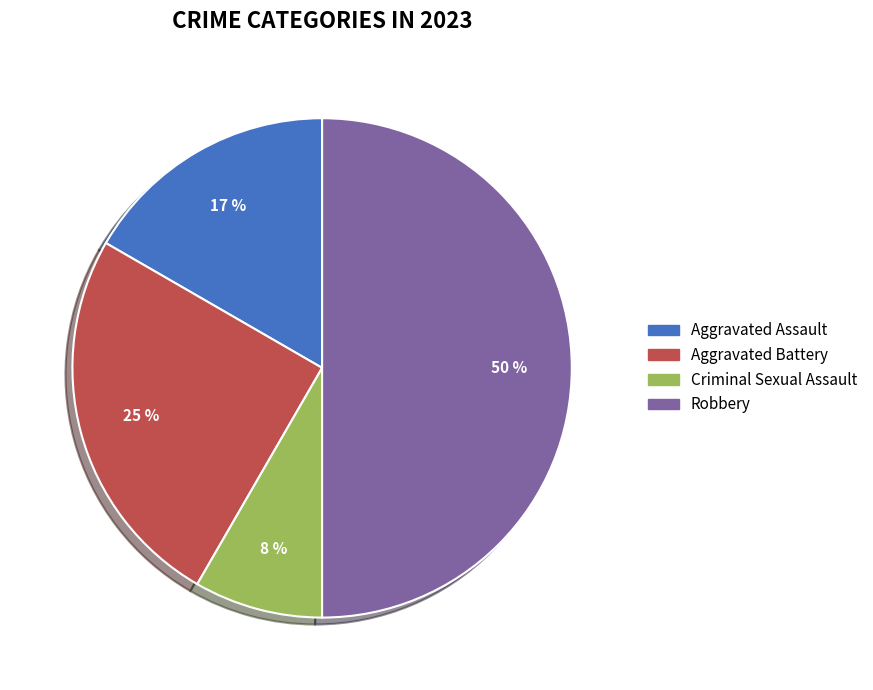

To the nearest percent, what portion does Aggravated Battery represent?

25%